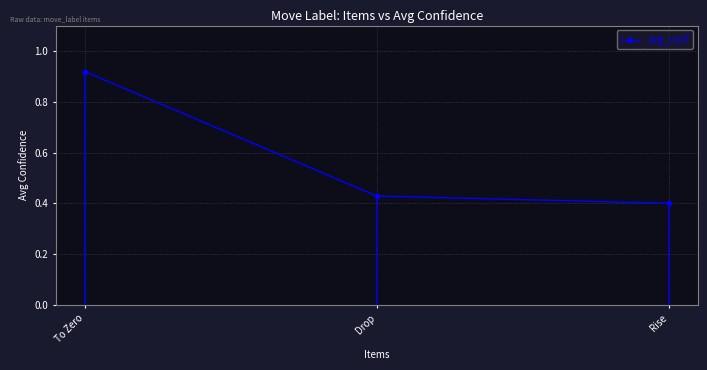

Count the values in the range 0 to 1.

3